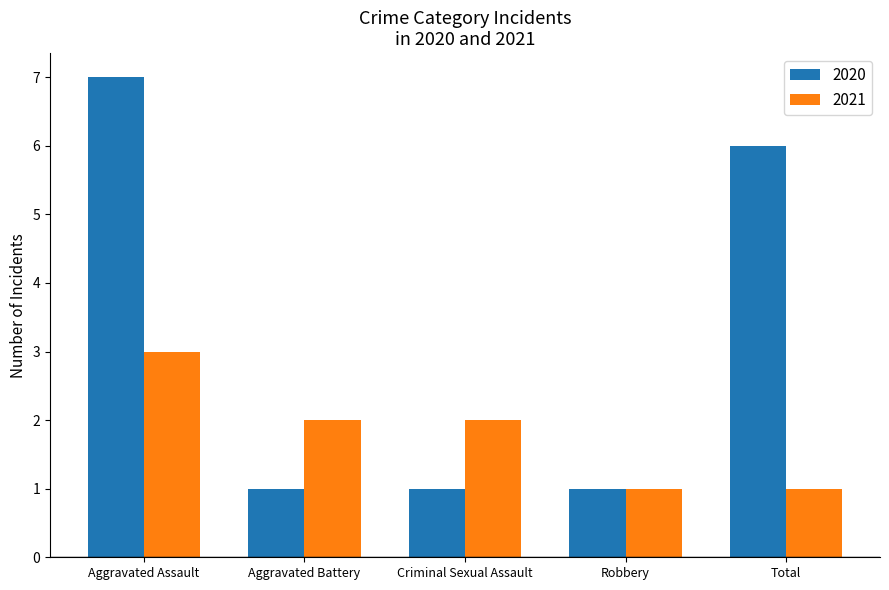

Which series has the largest range (max minus min)?

2020